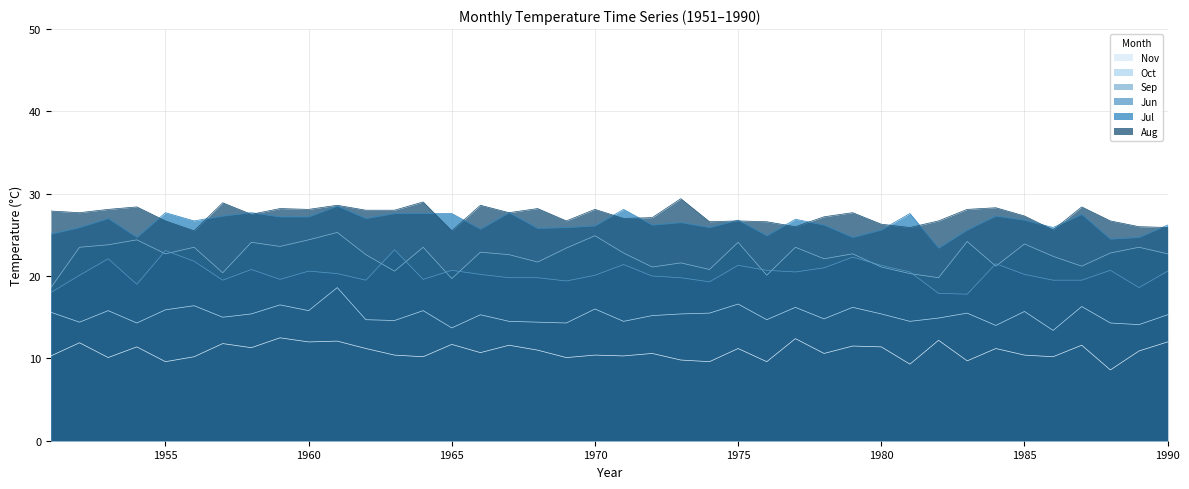

How many interior local peaks does the Jun series have?

11